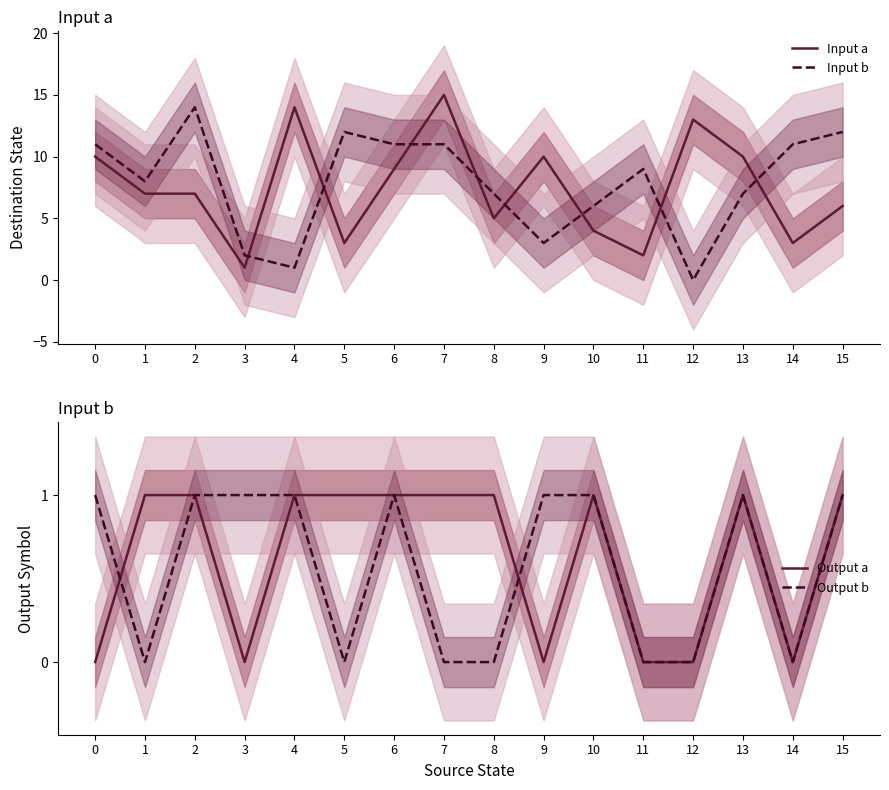

True or false: Input a has a value of 9 at 6.

True